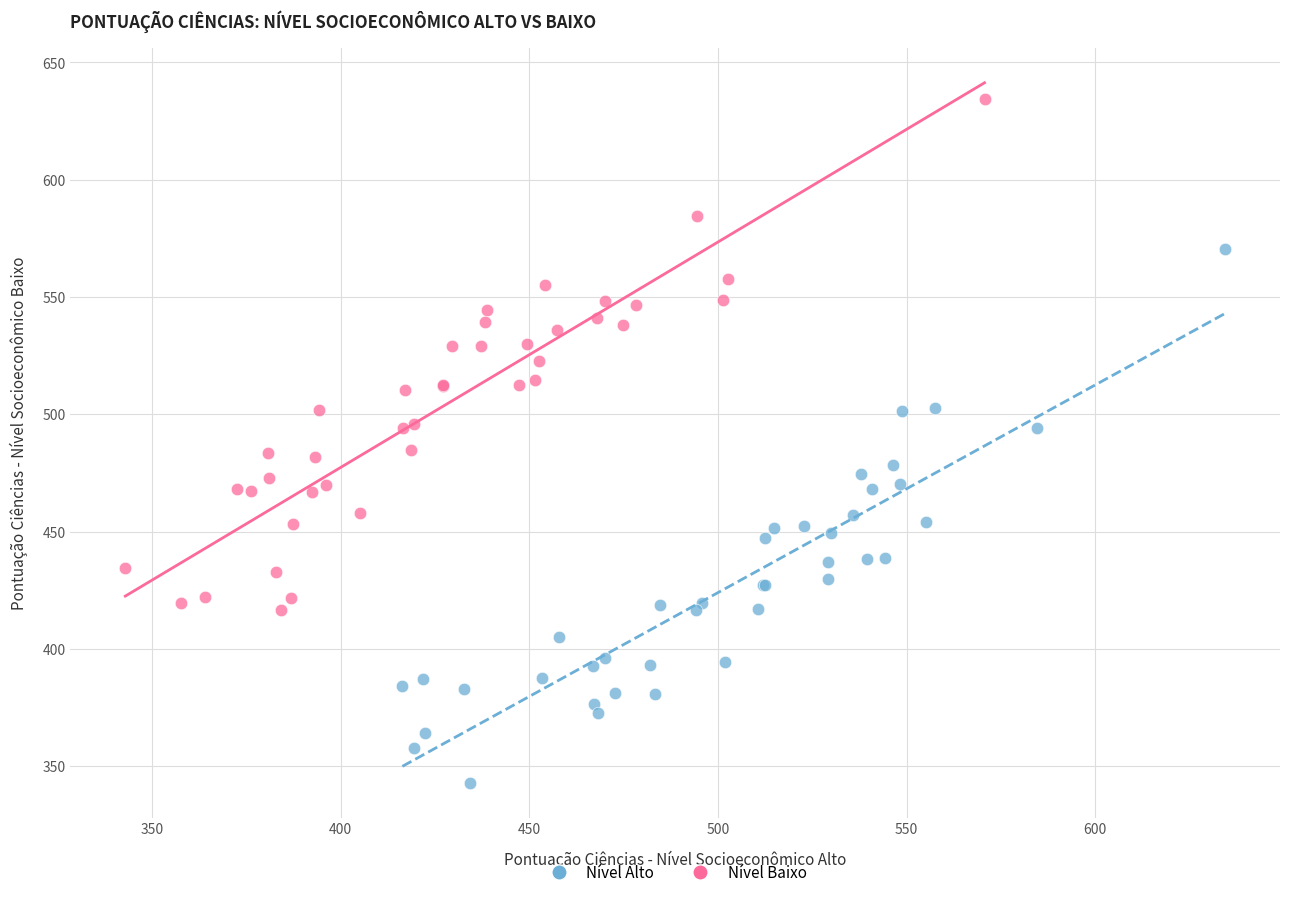

Which series has the largest Y range (max minus min)?

Nível Alto